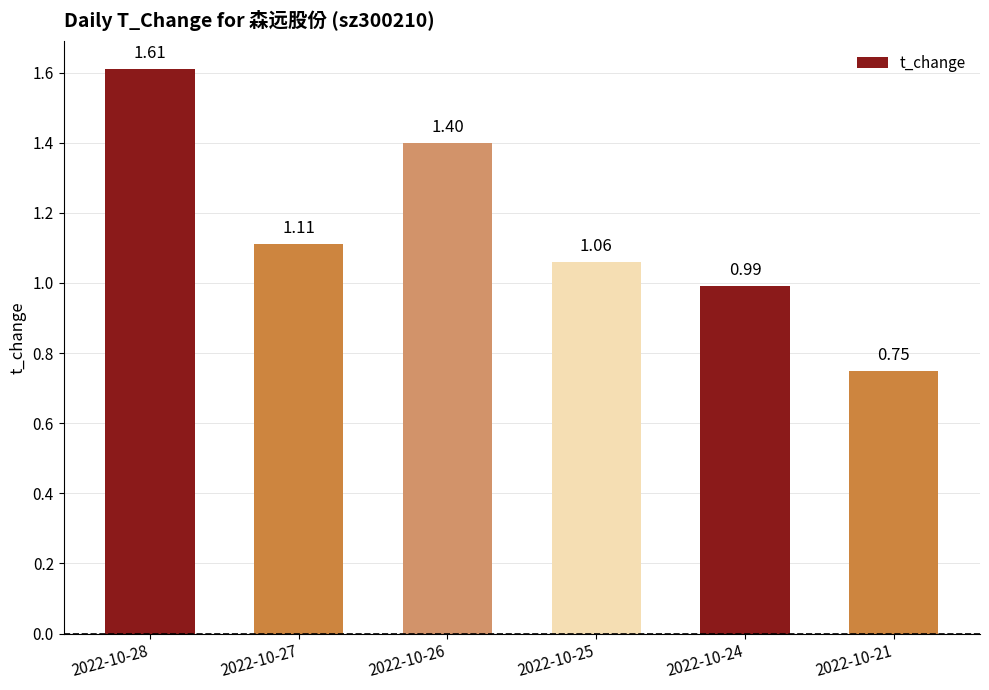

What is the ratio of the value at 2022-10-27 to the value at 2022-10-28?

0.7